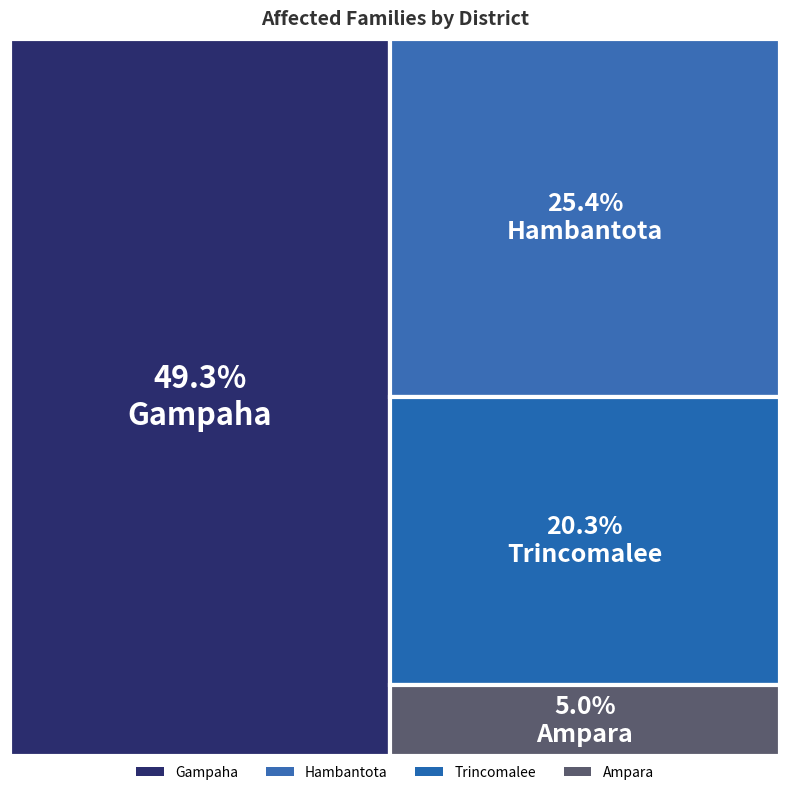

Reading right to left, extract all data points from this chart.

34461	67013	6815	27646